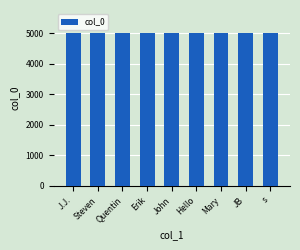

The value at Mary is 1375. True or false?

False